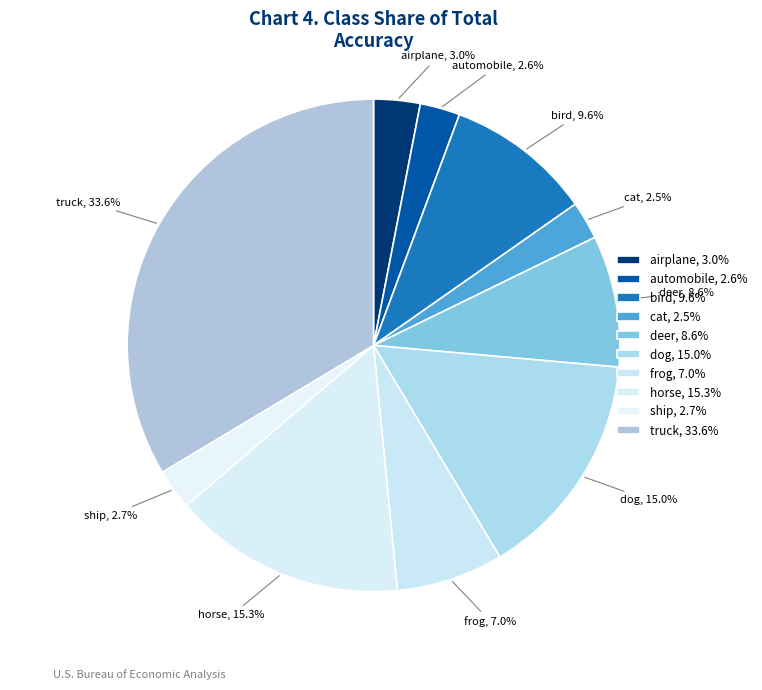

What percentage is NOT represented by ship, 2.7%?

97.3%